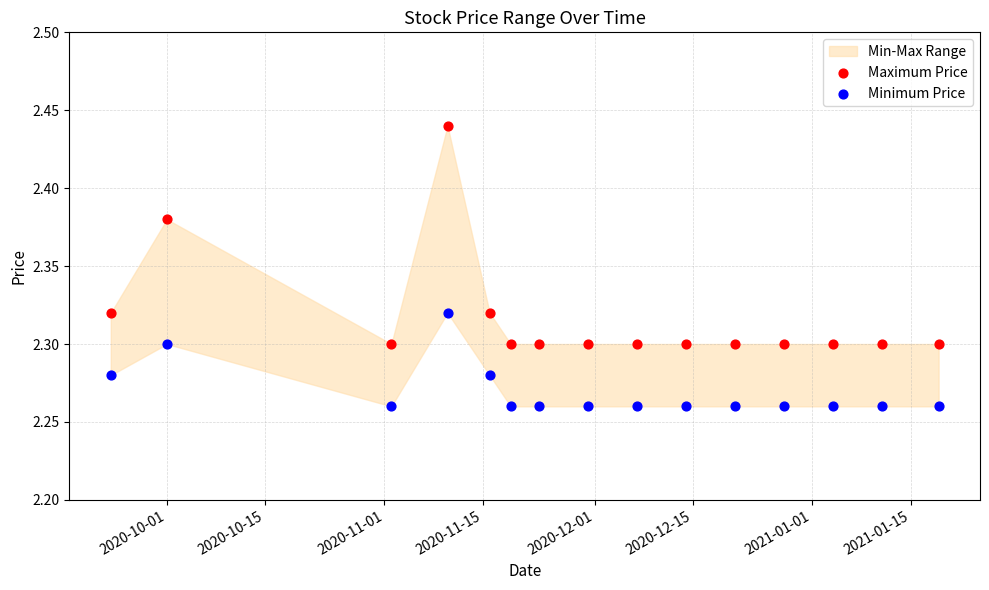

Which series reaches the minimum Y coordinate?

Minimum Price